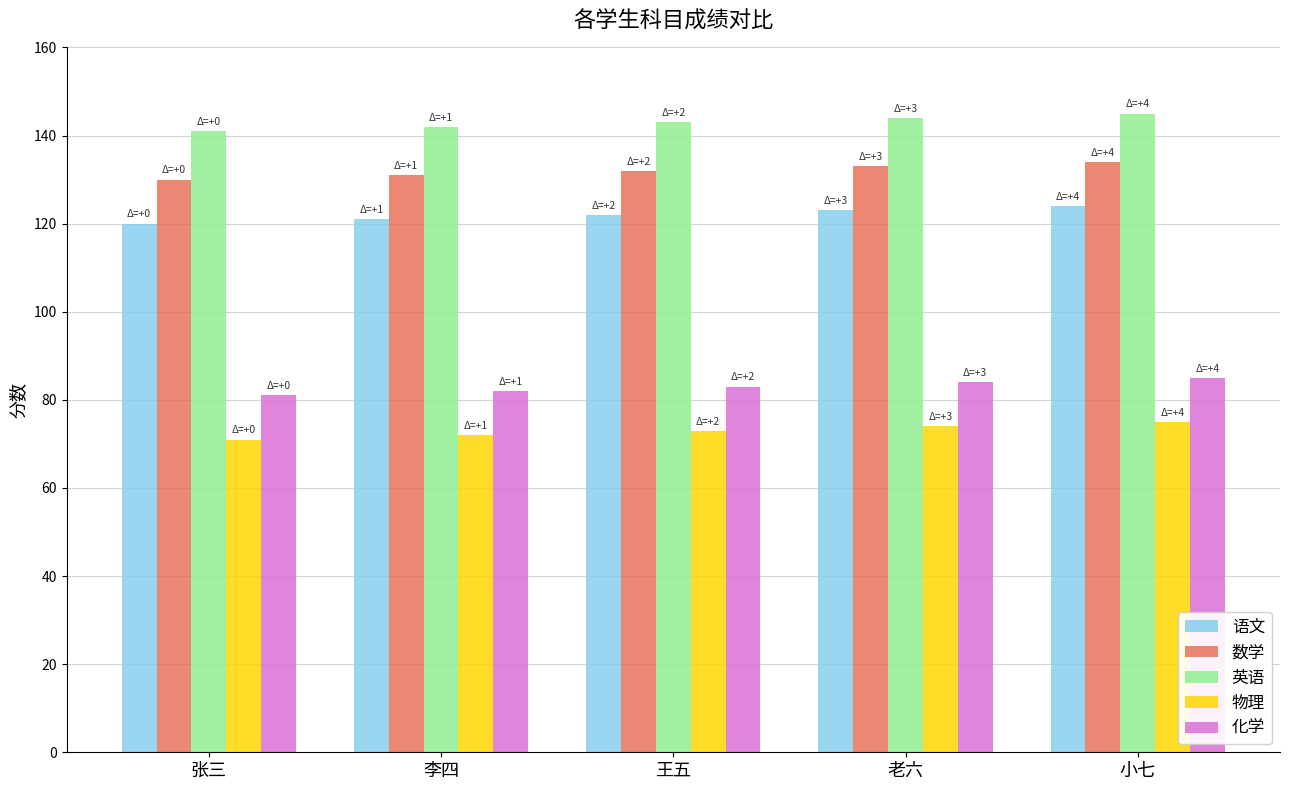

What is the greatest value displayed?

145